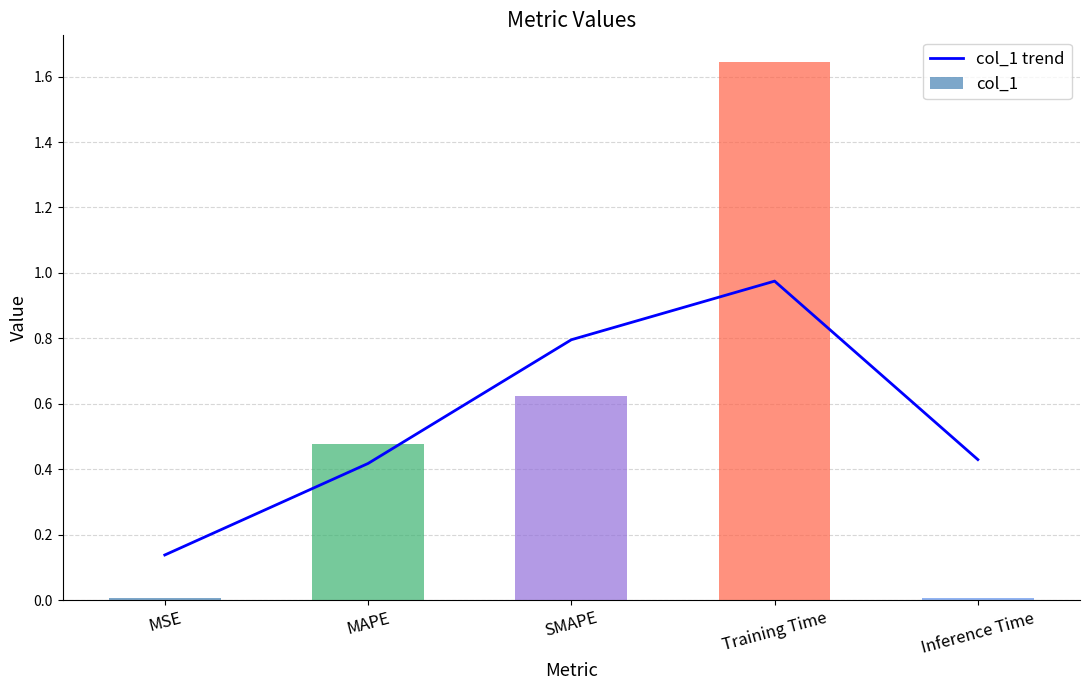

Does the chart contain stacked bars?

No